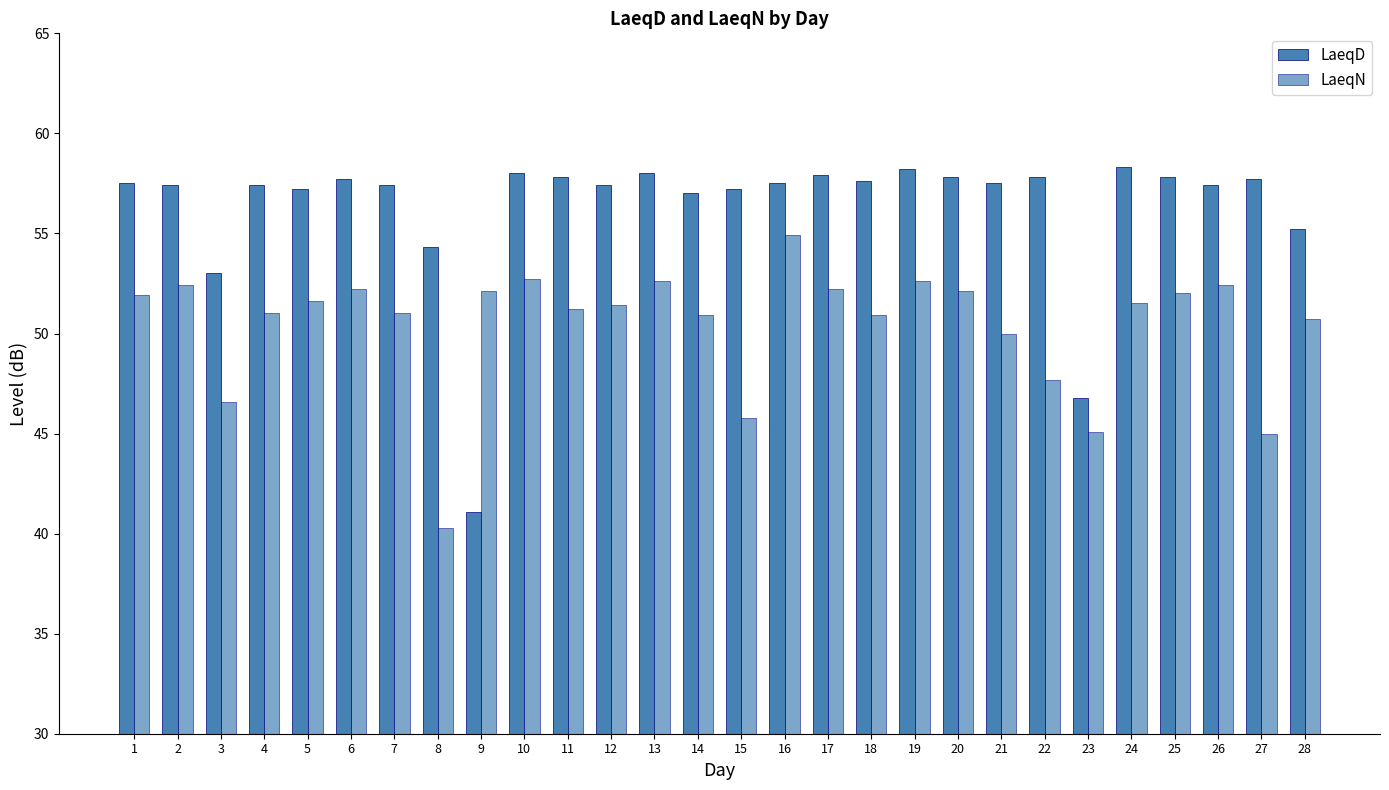

How many categories are shown in the chart?

28